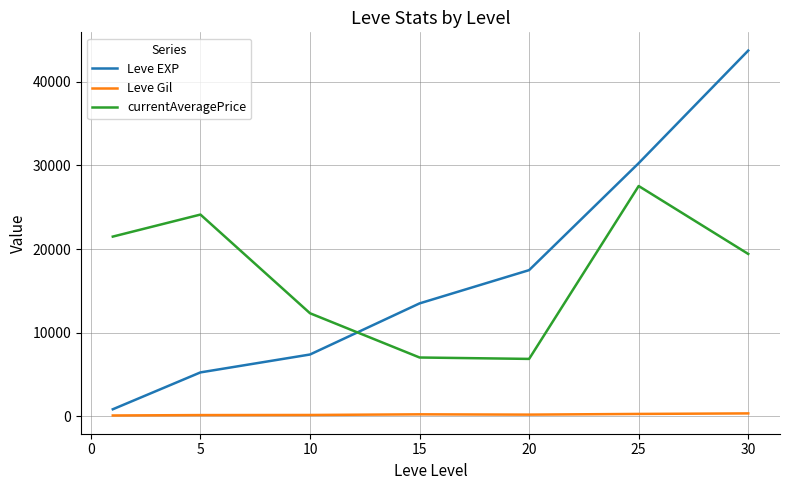

What are all the series names shown in the legend?

Leve EXP, Leve Gil, currentAveragePrice